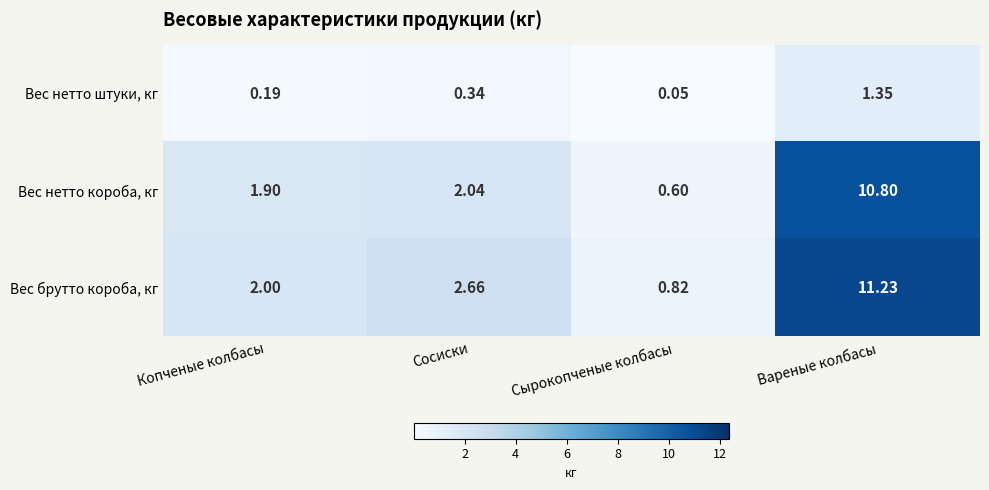

Which category has the highest value in the Вес нетто короба, кг series?

Вареные колбасы